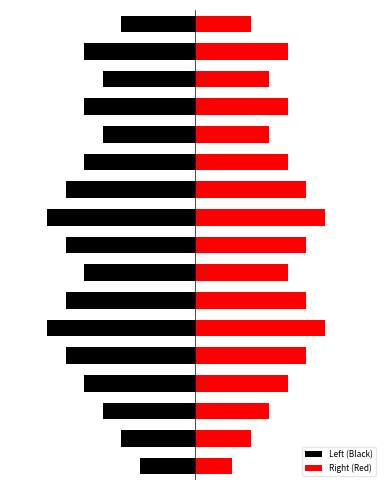

What is the difference between the Left (Black) values at 0 and 13?

3